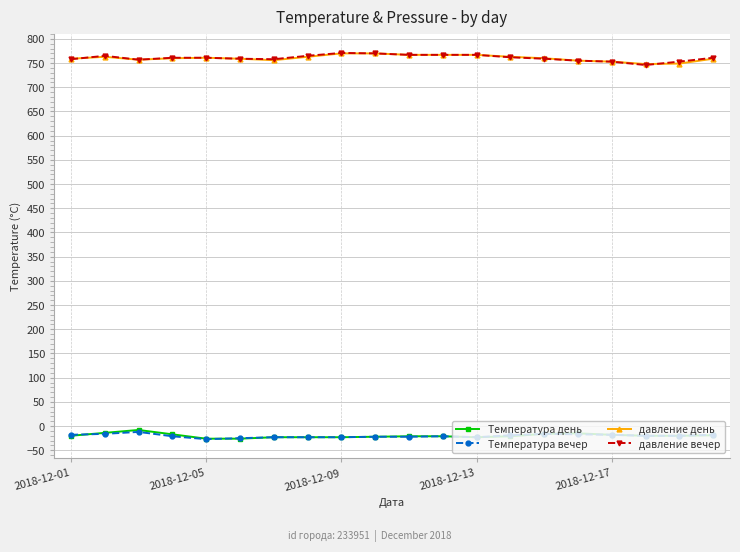

True or false: Температура вечер has more than 1 interior local peaks.

True